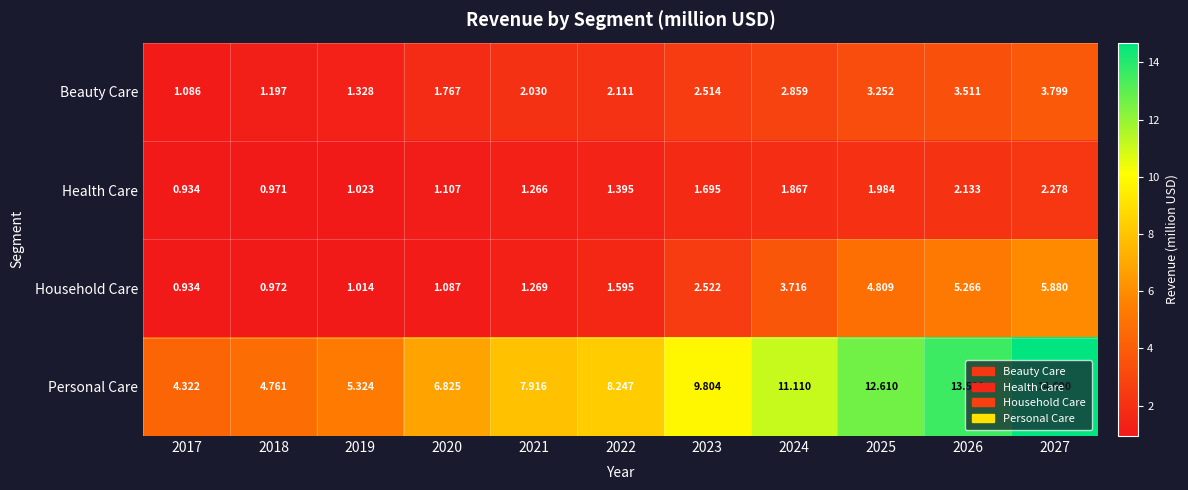

Which series has the largest total across all categories?

Personal Care